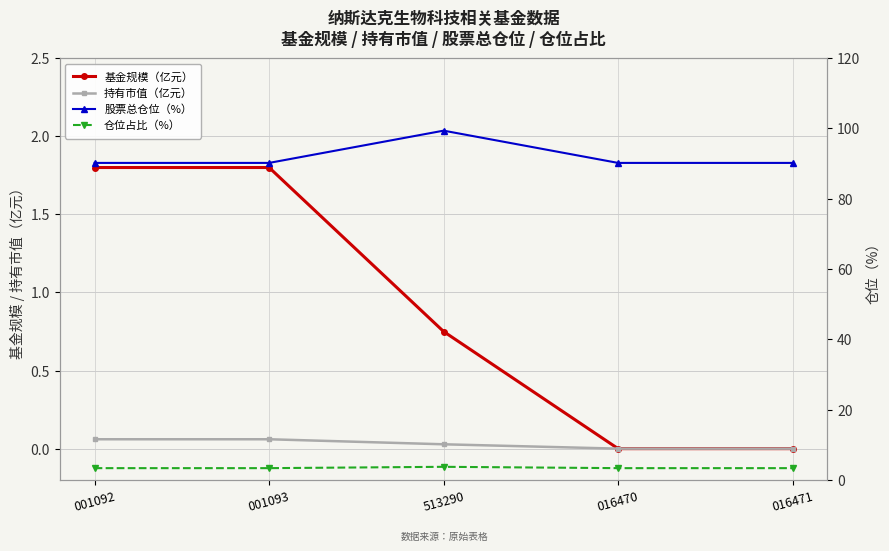

What is the lowest value of the 仓位占比（%） series?

3.3